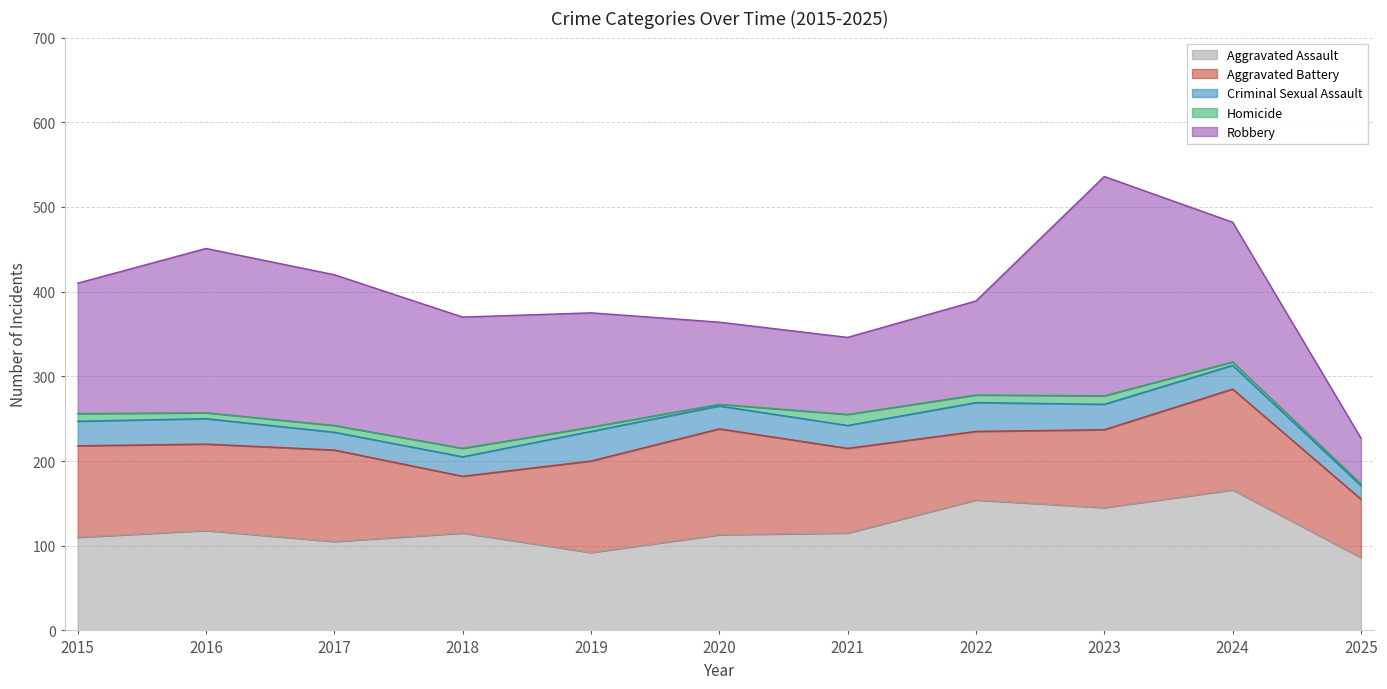

True or false: Aggravated Battery and Criminal Sexual Assault cross at least once.

False